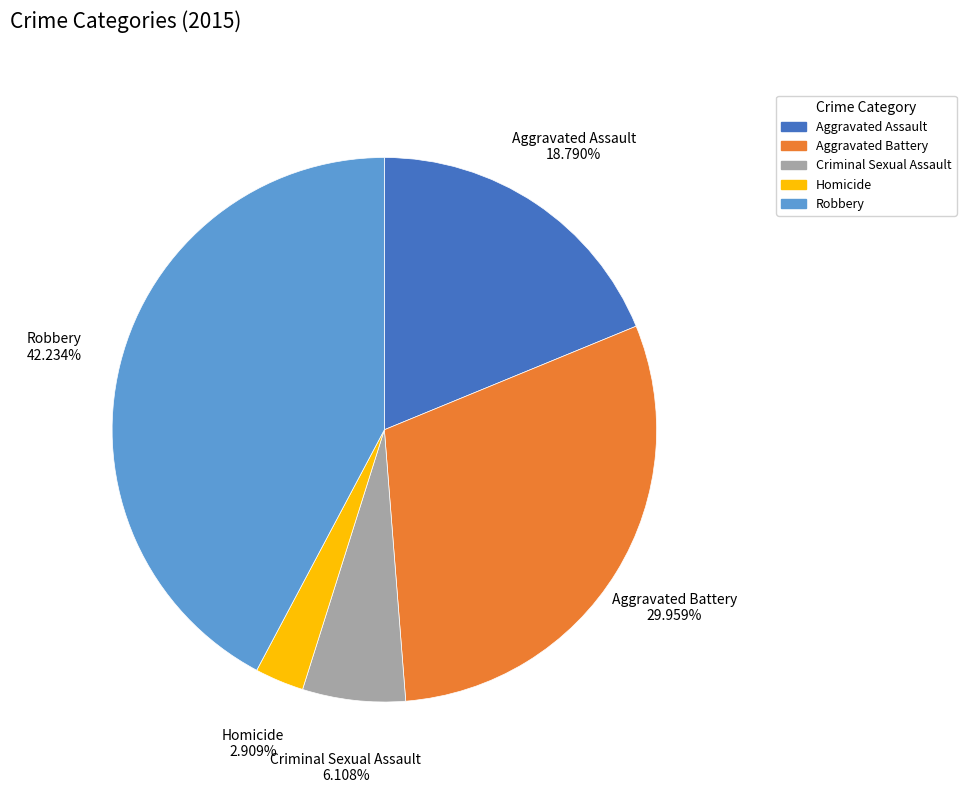

To the nearest percent, what portion does Robbery represent?

42%